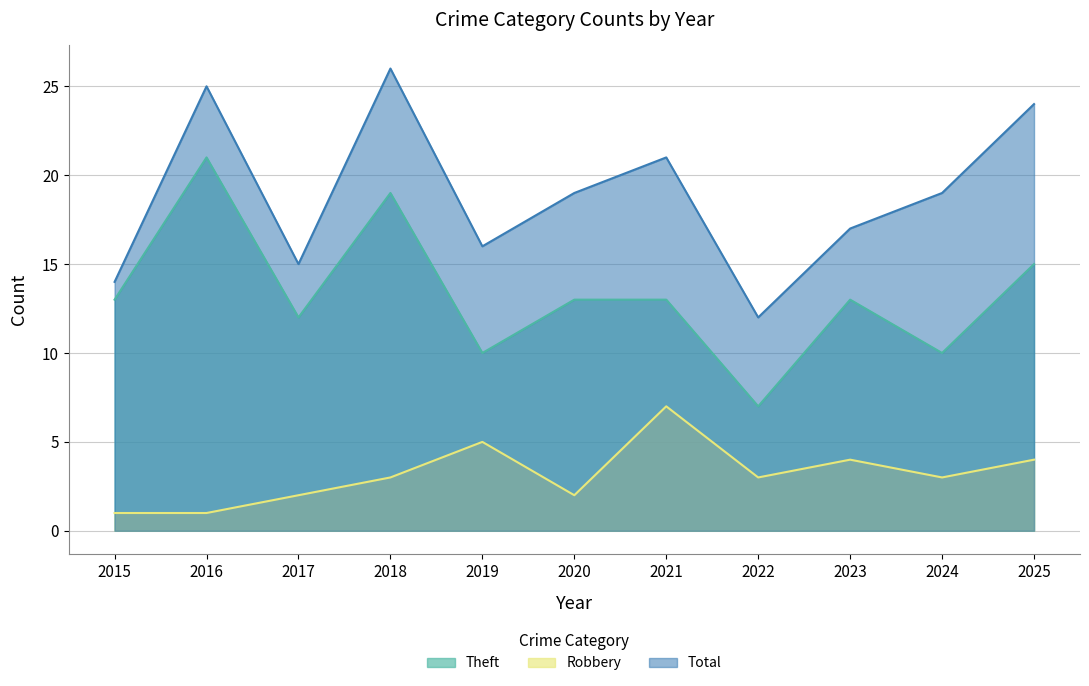

Rank the categories by Theft value from lowest to highest.

2022, 2019, 2024, 2017, 2015, 2020, 2021, 2023, 2025, 2018, 2016